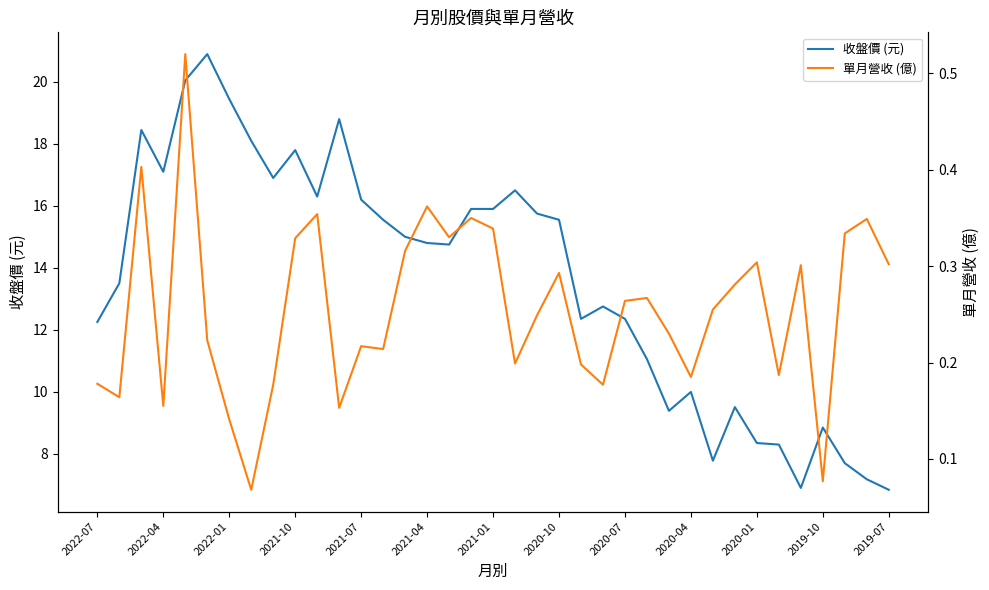

What is the average value of the 單月營收 (億) series?

0.3